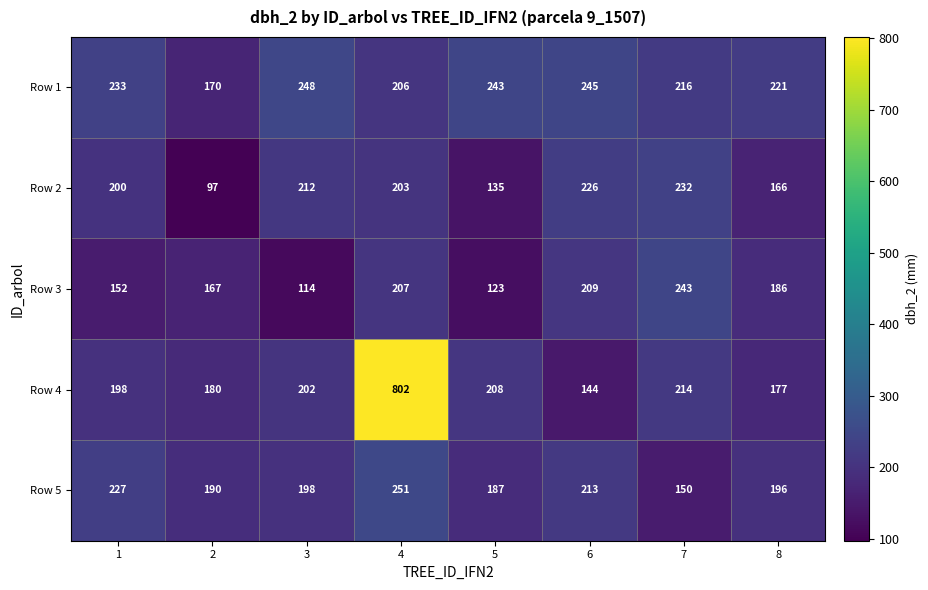

How many categories are shown in the chart?

8